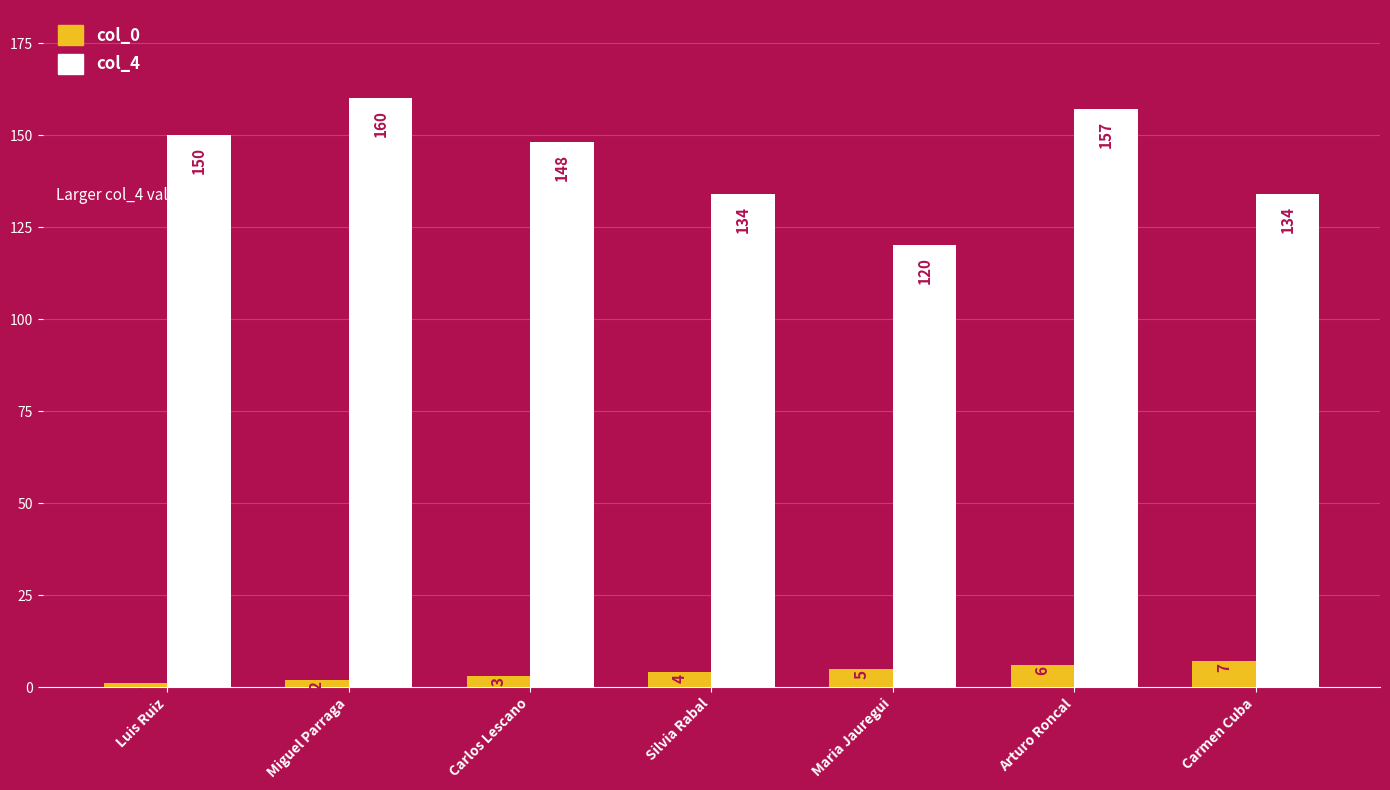

What is the minimum value shown in the chart?

1